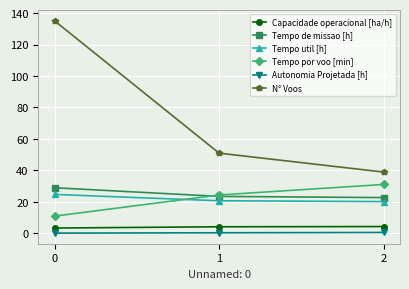

Is this an area chart (filled region under the line)?

No